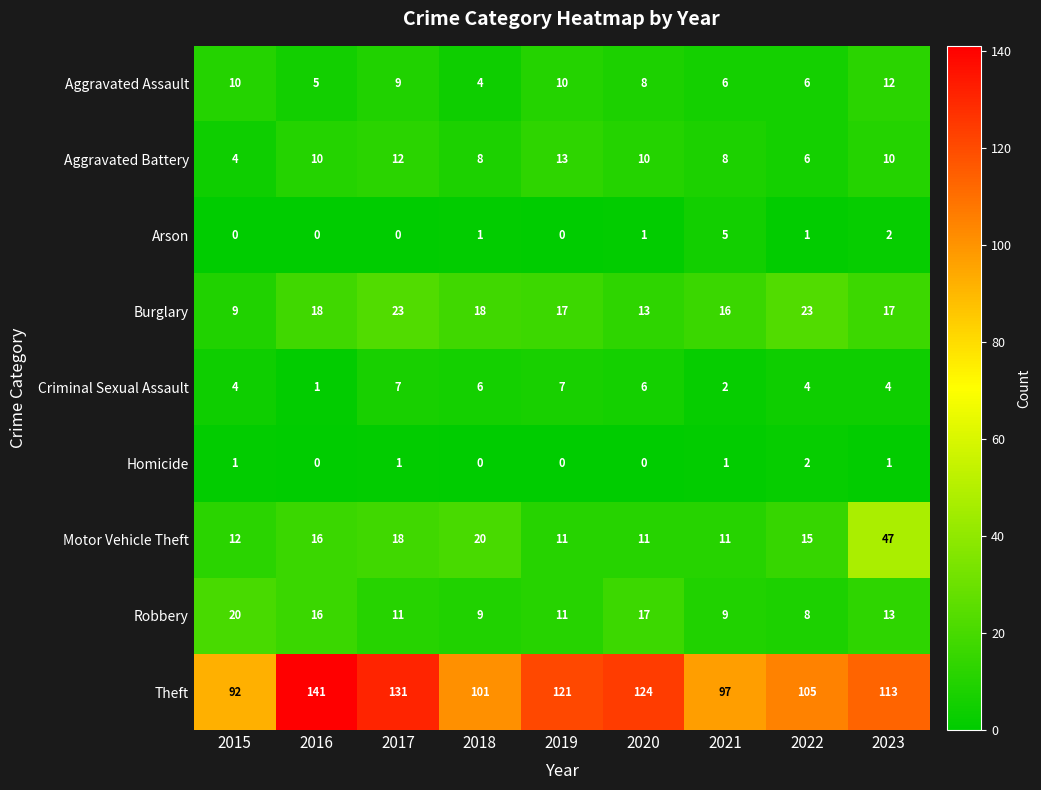

Read the Criminal Sexual Assault value at 2017.

7